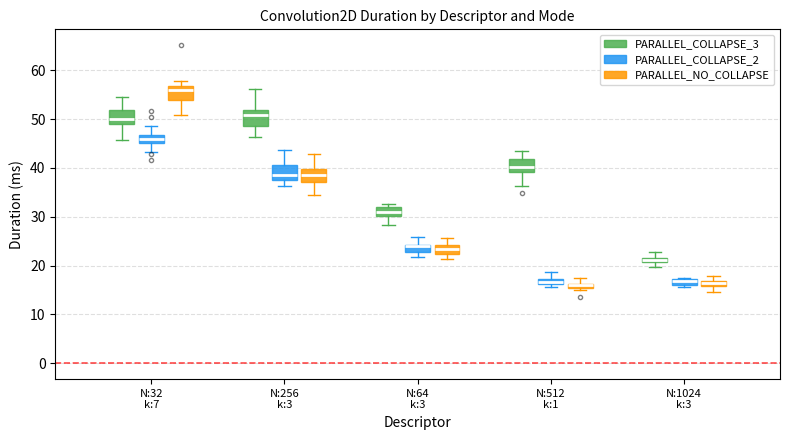

Where is the lower edge of the box for N:1024 k:3 (PARALLEL_NO_COLLAPSE) on the y-axis? The values are not printed on the chart, so give them approximately, as read against the axis.

16